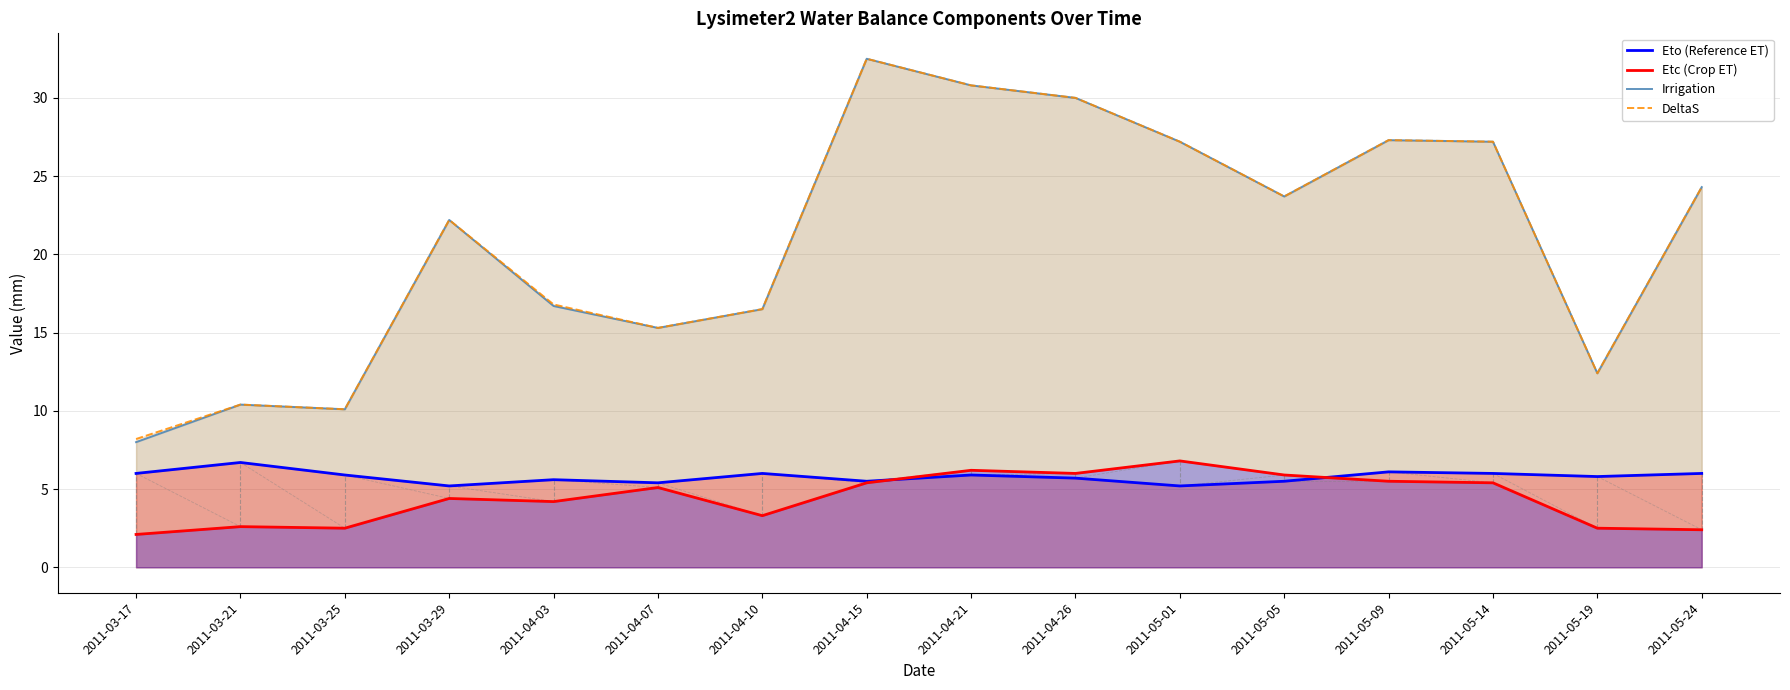

Rank the series at 2011-03-17 from lowest to highest value.

Etc (Crop ET), Eto (Reference ET), Irrigation, DeltaS